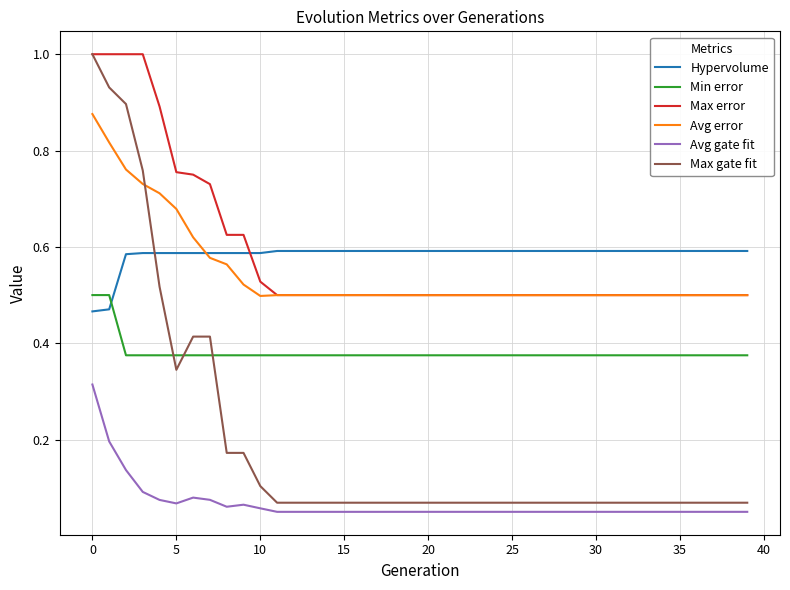

True or false: Avg gate fit and Hypervolume intersect in this chart.

False